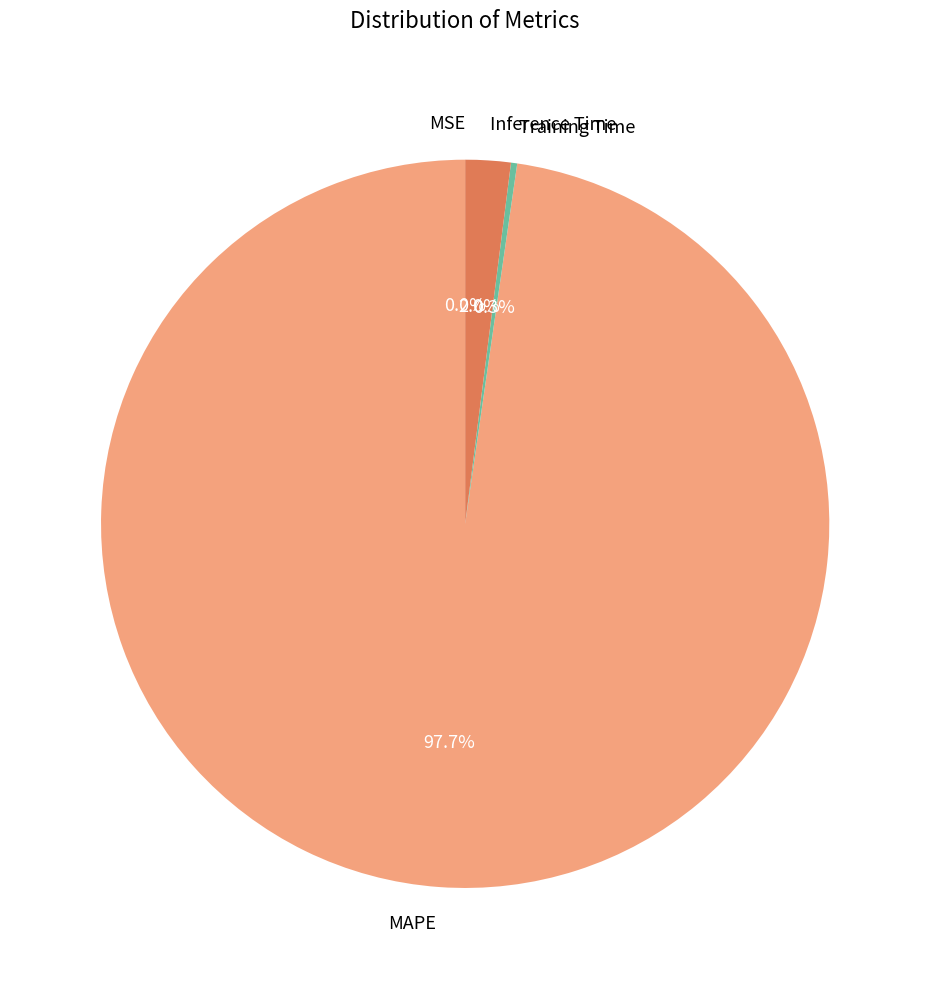

How much of the chart is everything except MAPE?

2.3%